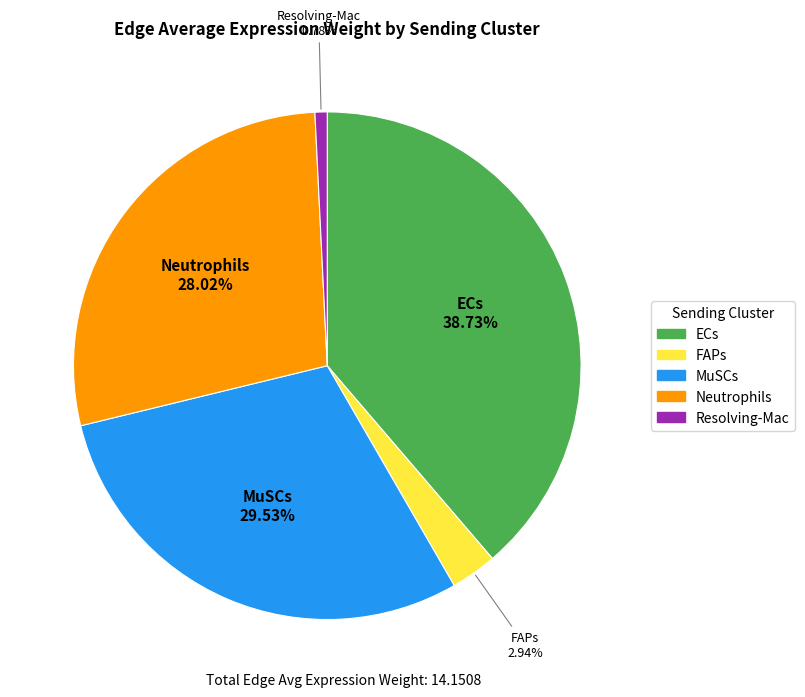

What is the ratio of the value at FAPs to the value at Neutrophils?

0.1